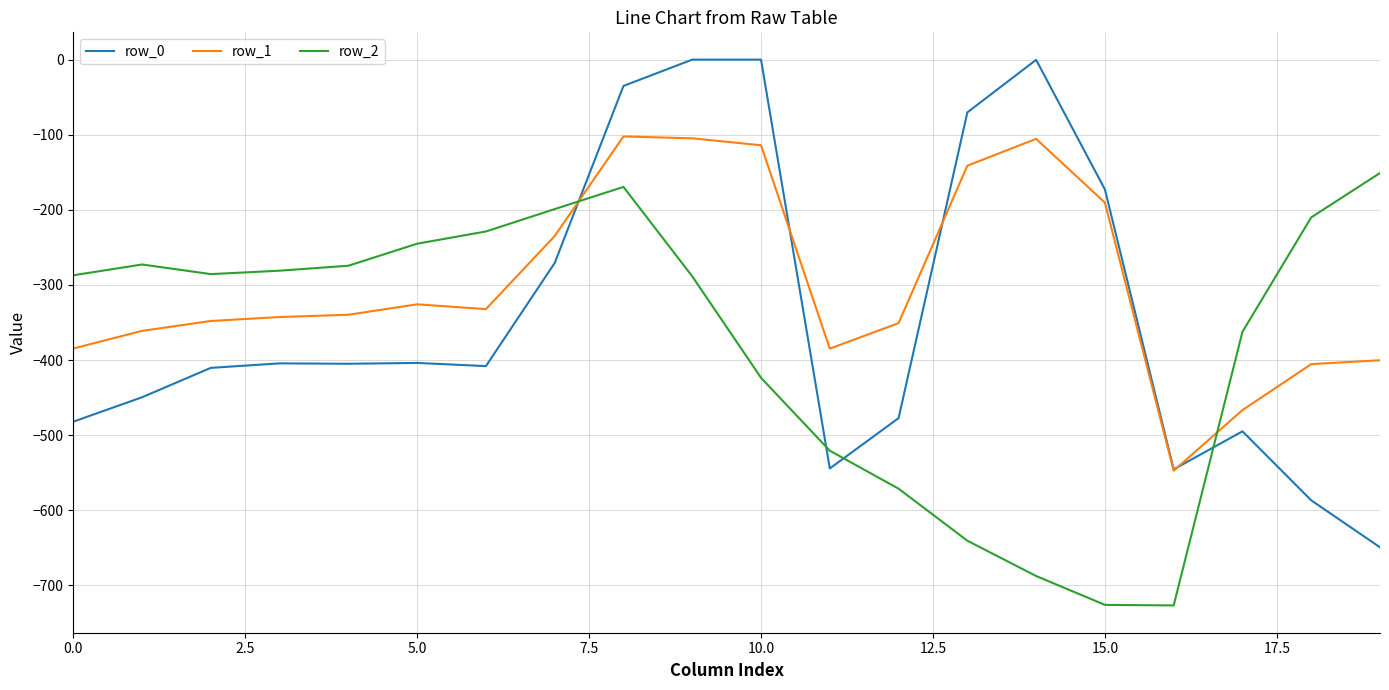

Which series has the largest range (max minus min)?

row_0